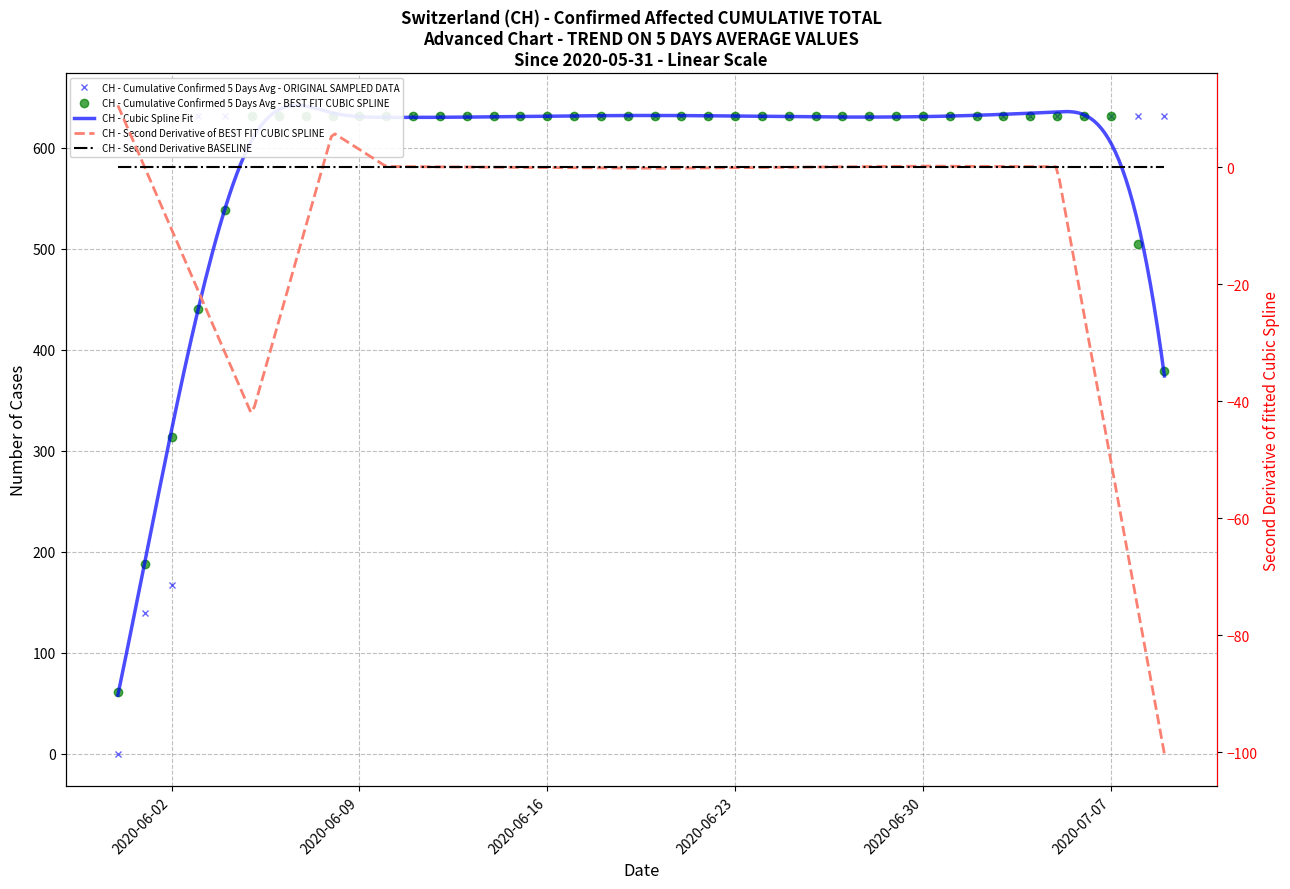

What is the average value?

591